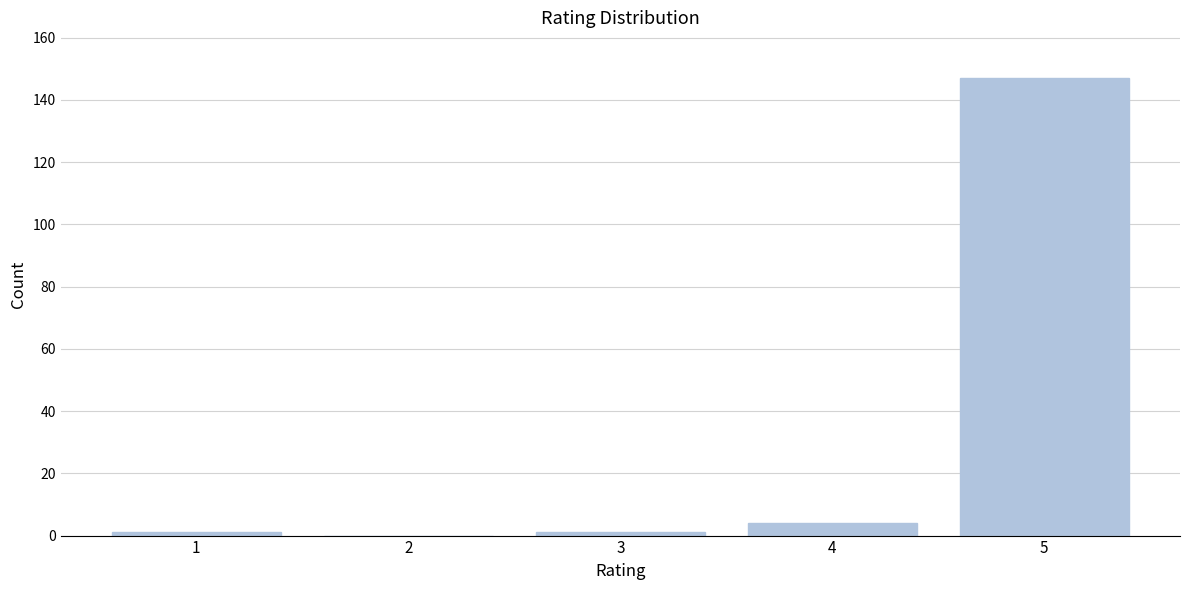

Reading left to right, list all the values displayed in this chart.

1=1	2=0	3=1	4=4	5=147